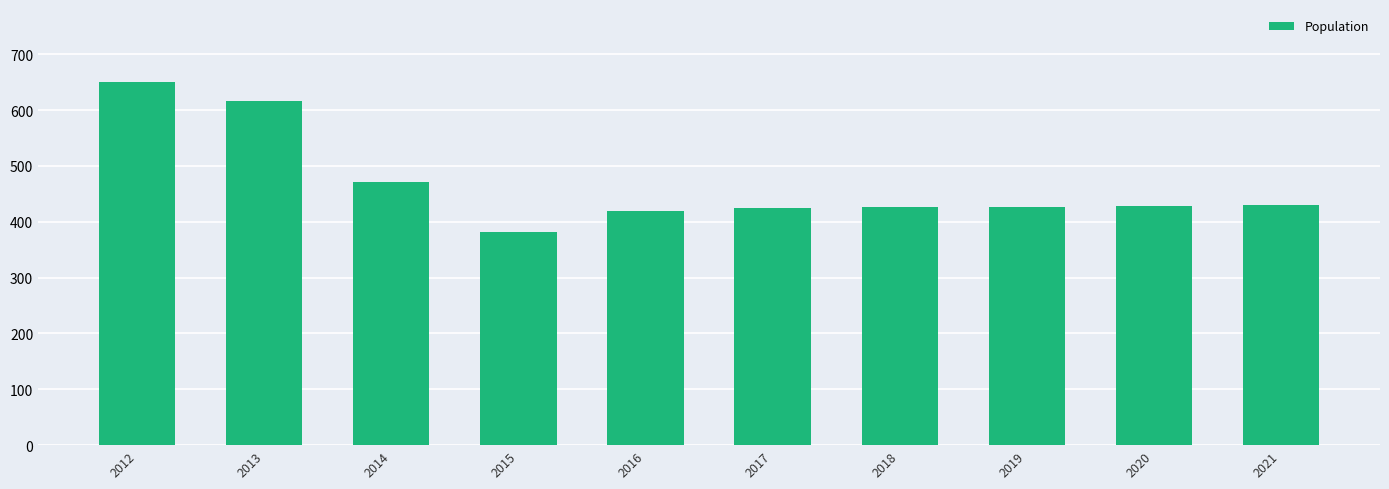

What is the change in value from 2017 to 2021?

+5